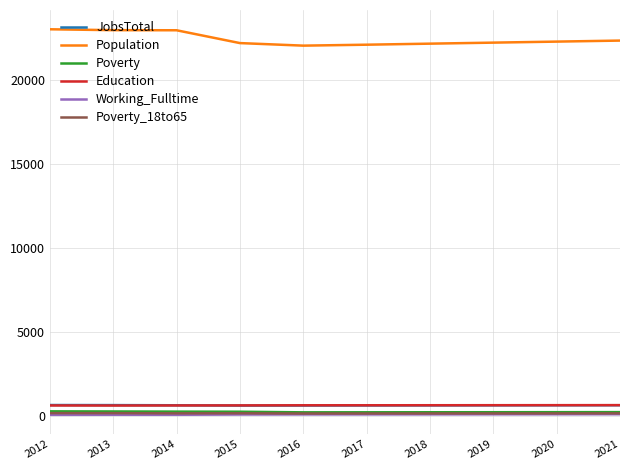

What is the difference between the Education values at 2017 and 2021?

8